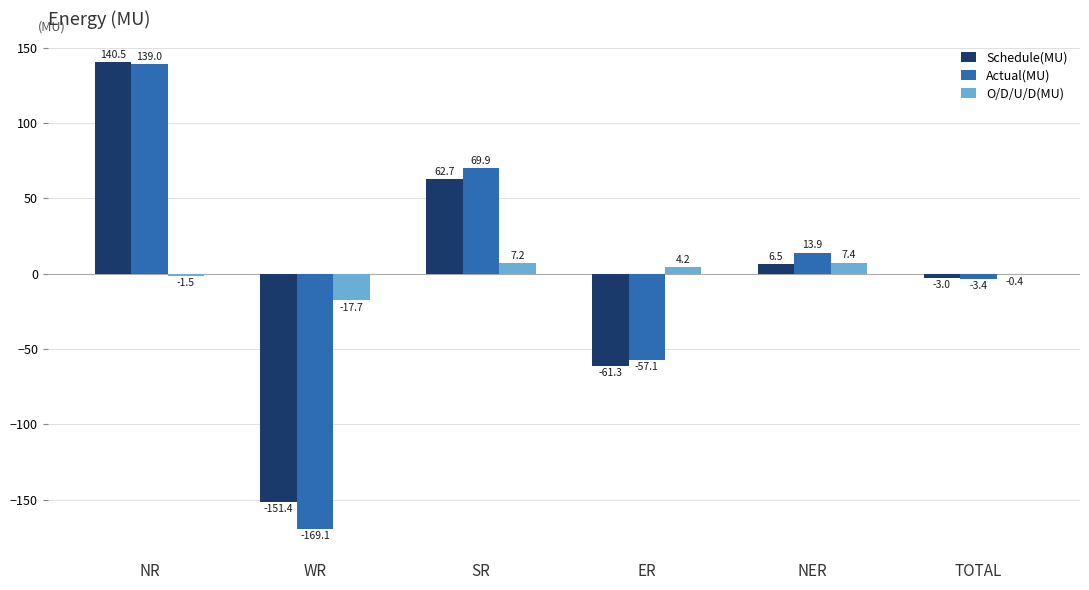

Reading left to right, extract all data points from this chart.

Schedule(MU): 140.5	-151.4	62.7	-61.3	6.5	-3.0
Actual(MU): 139.0	-169.1	69.9	-57.1	13.9	-3.4
O/D/U/D(MU): -1.5	-17.7	7.2	4.2	7.4	-0.4